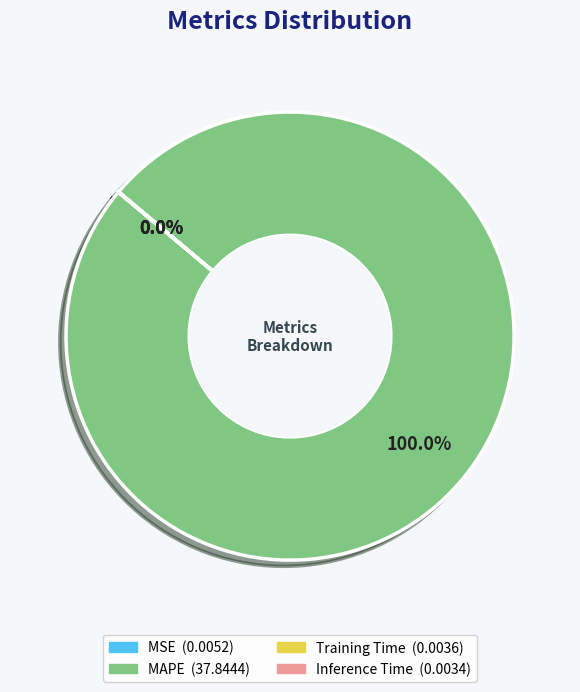

Which slice is the largest?

MAPE